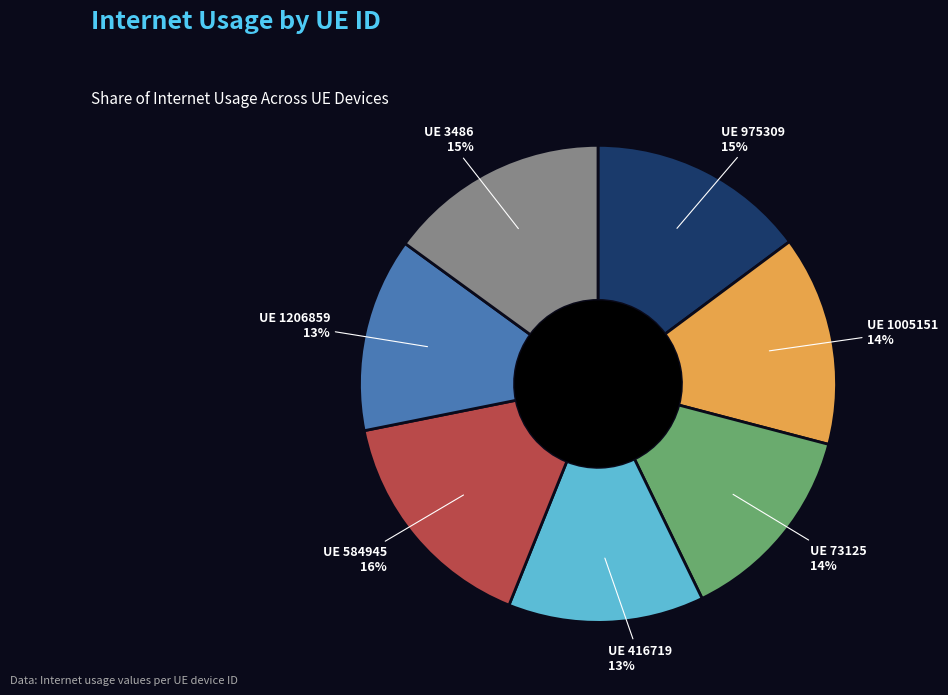

Count the number of slices in the pie.

7